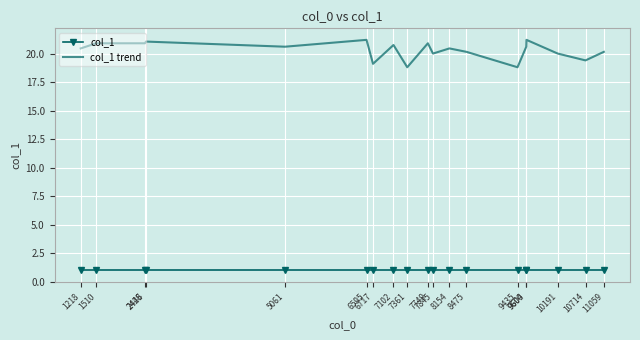

Is the value of col_1 at 9604 greater than the value of col_1 trend at 7845?

No